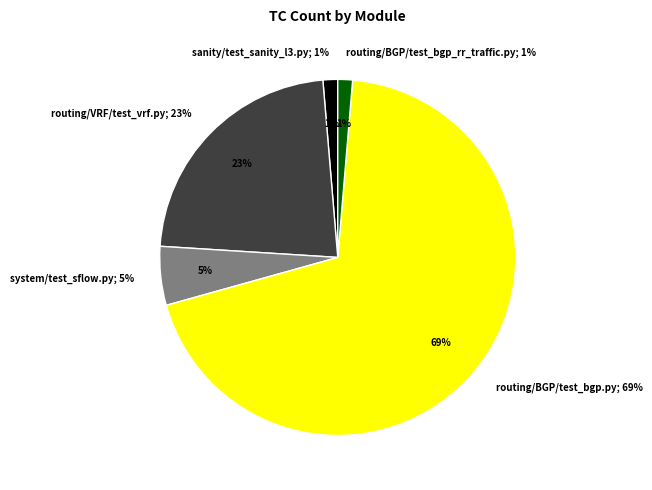

Which category accounts for the majority?

routing/BGP/test_bgp.py